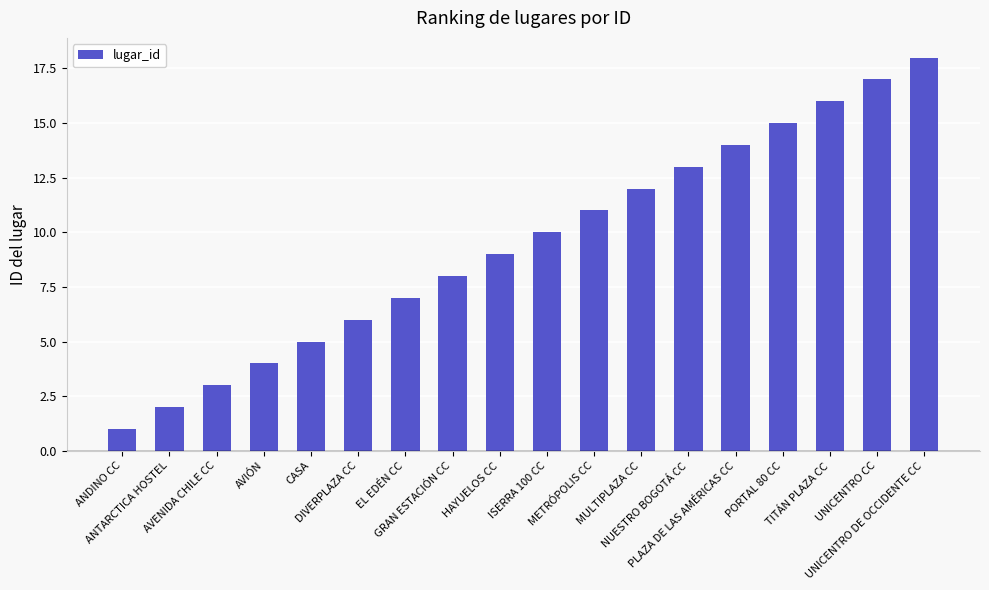

The value at MULTIPLAZA CC is 4. True or false?

False